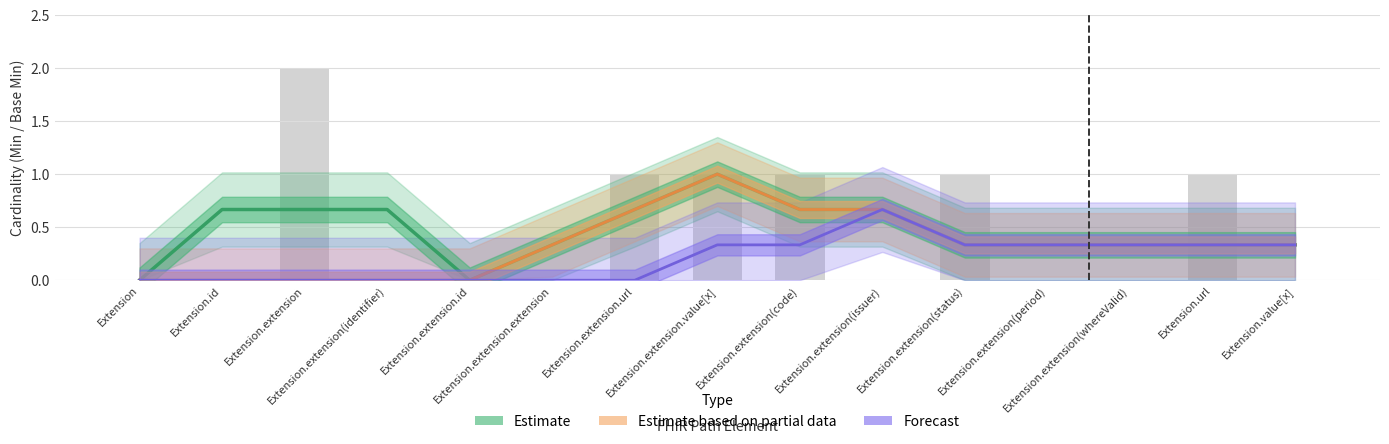

Are the bars horizontal?

No